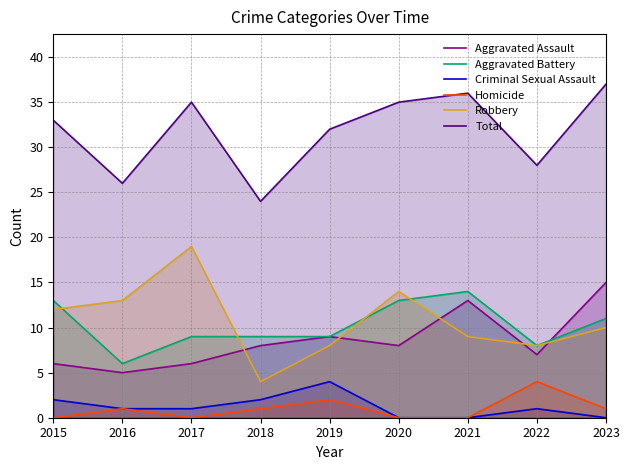

Is the value of Criminal Sexual Assault at 2015 greater than the value of Robbery at 2020?

No